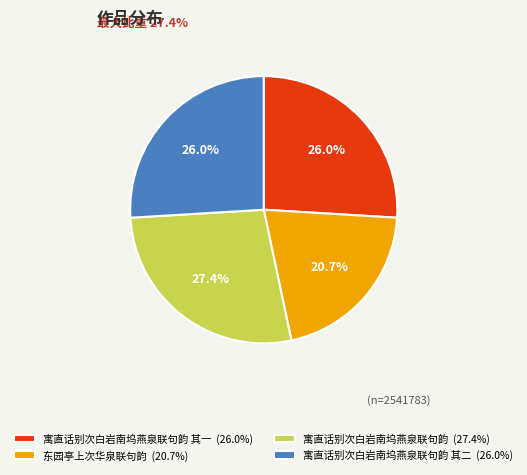

Is 东园亭上次华泉联句韵 (20.7%) the majority of the pie?

No